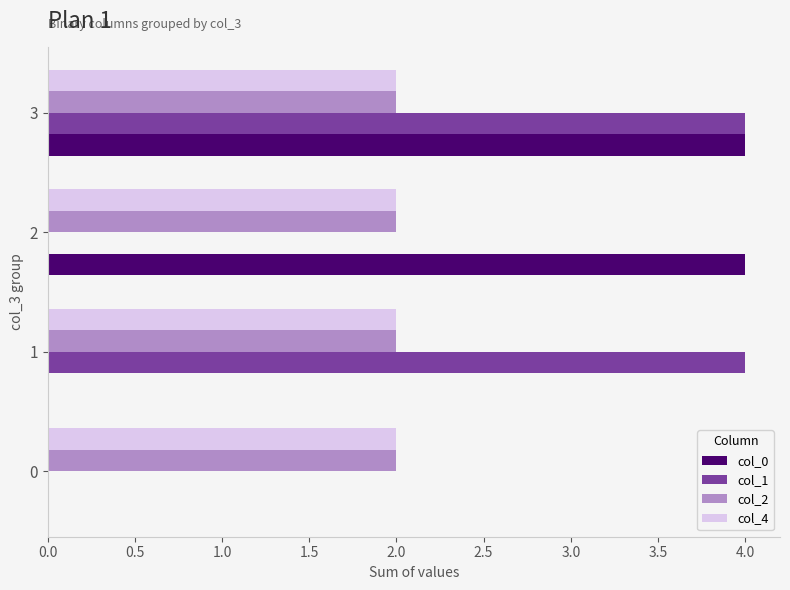

Which series changed the most between 2 and 3?

col_1